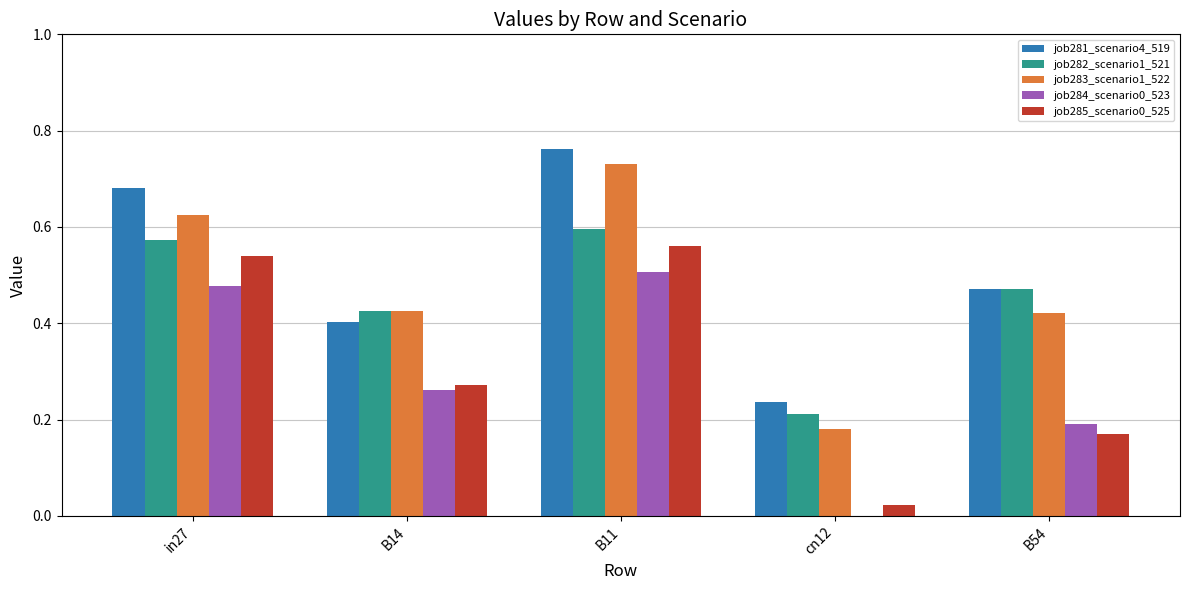

At which category is the sum across all series the highest?

B11